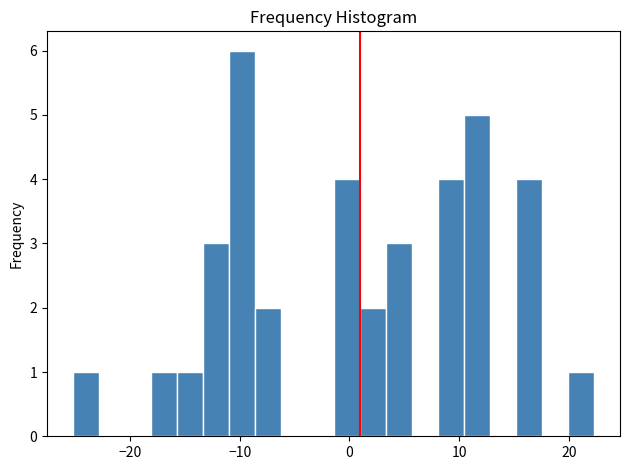

Read against the x-axis, roughly where is the centre of the tallest bar?

-10